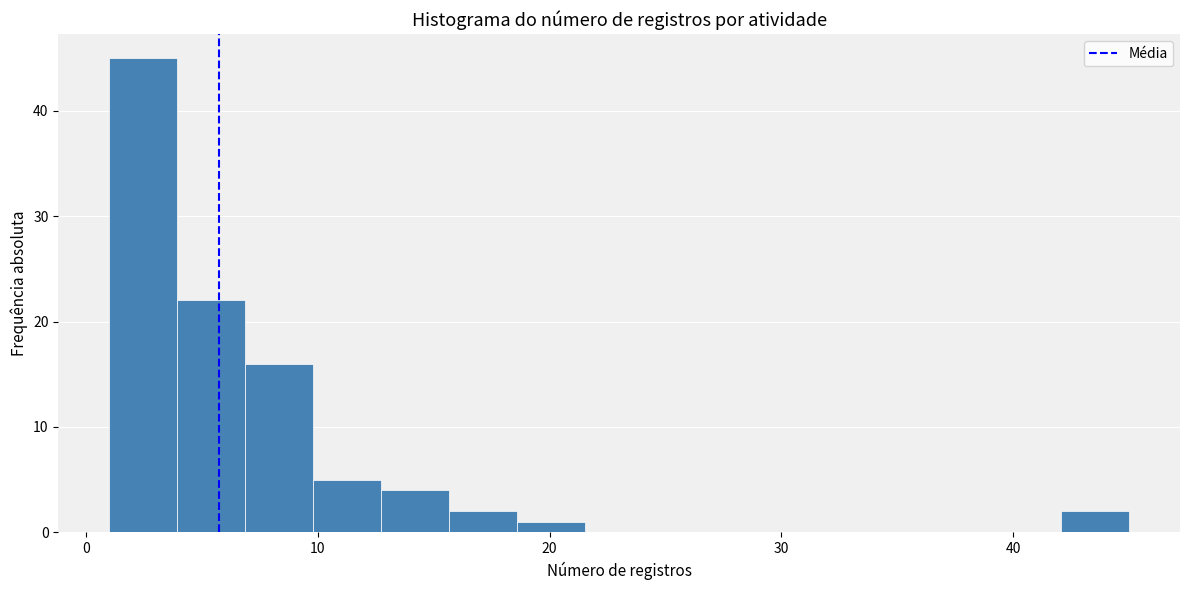

Read against the x-axis, roughly where is the centre of the tallest bar?

2